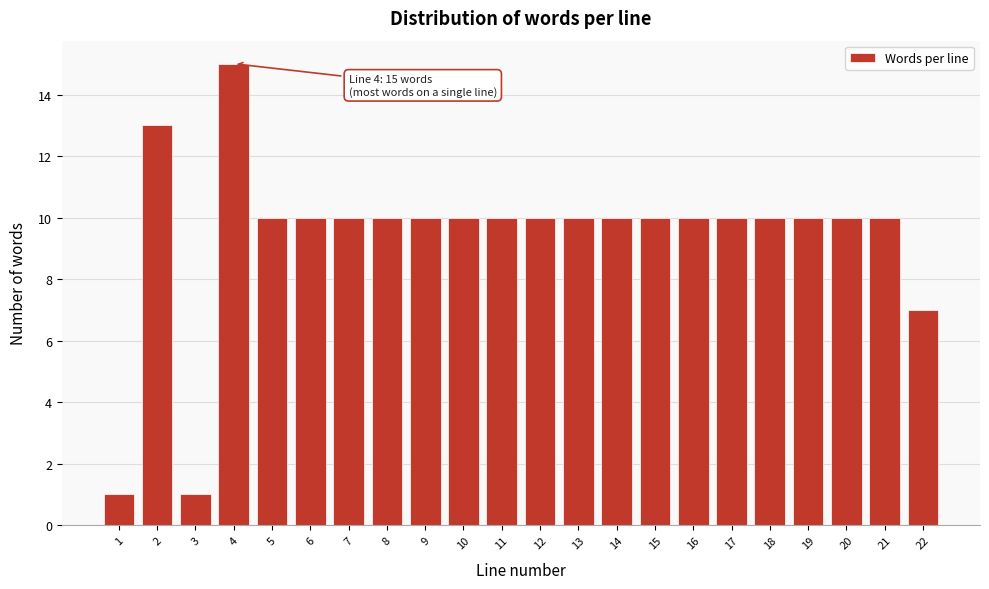

Reading right to left, what are all the values shown in this chart?

7	10	10	10	10	10	10	10	10	10	10	10	10	10	10	10	10	10	15	1	13	1